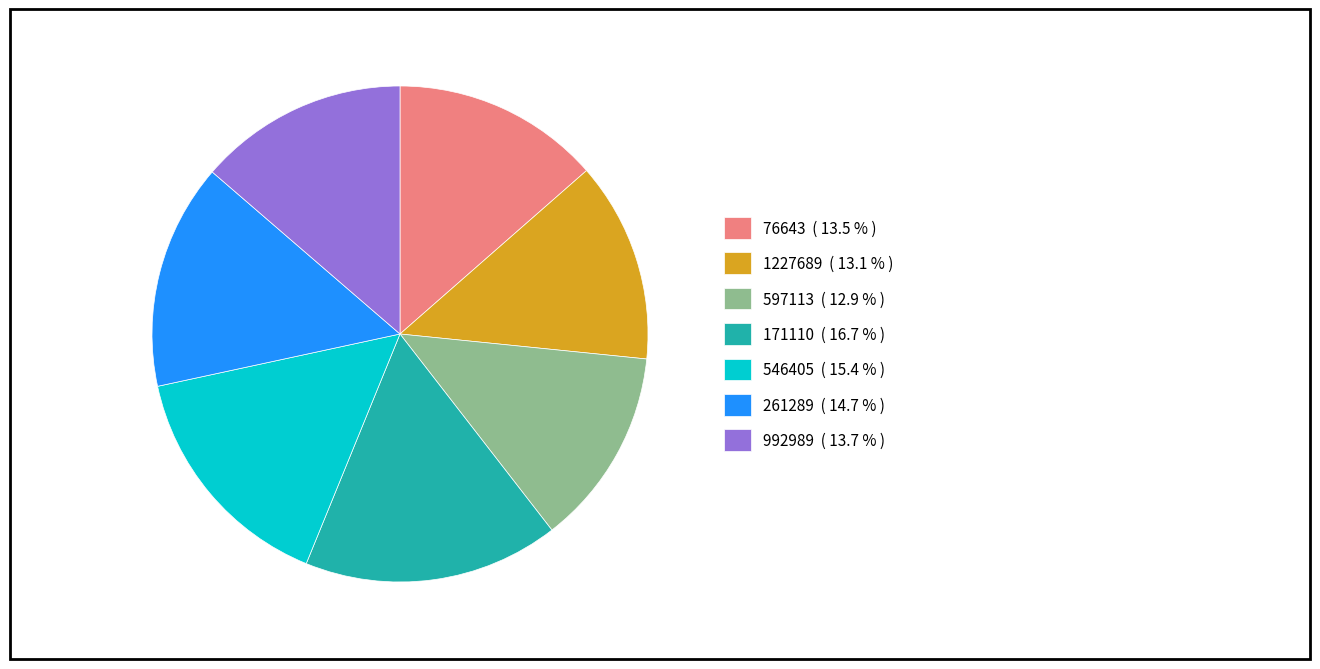

Which category has the biggest portion of the pie?

171110